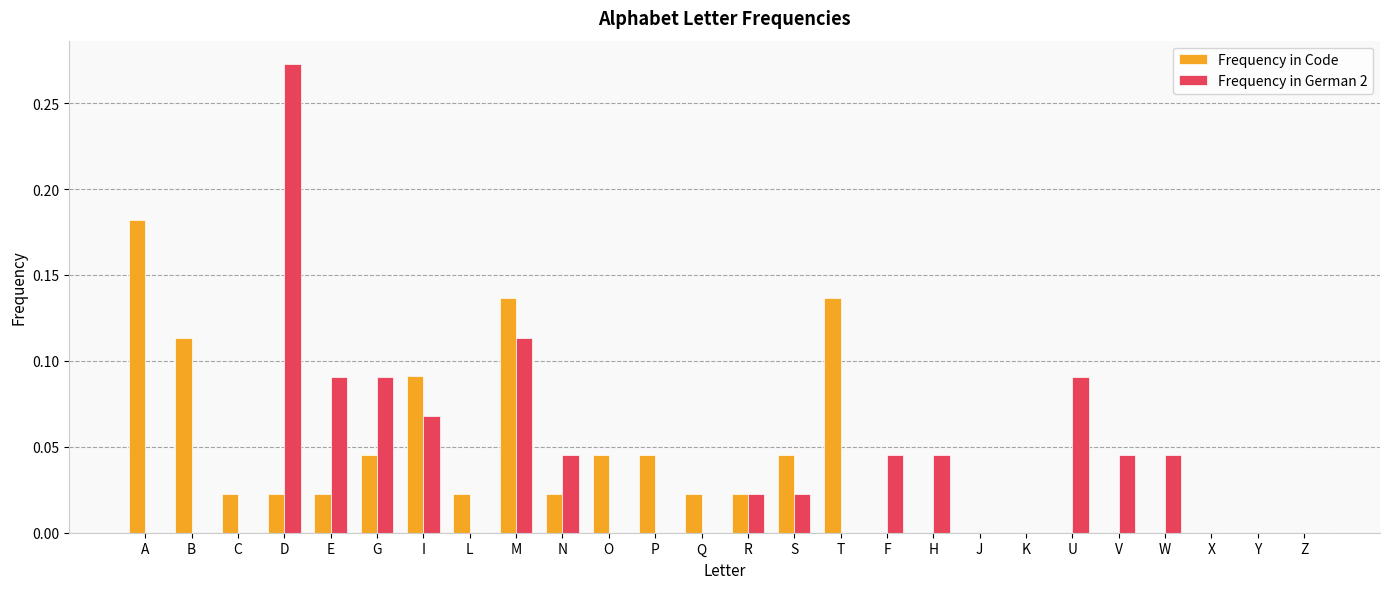

What are all the series names shown in the legend?

Frequency in Code, Frequency in German 2